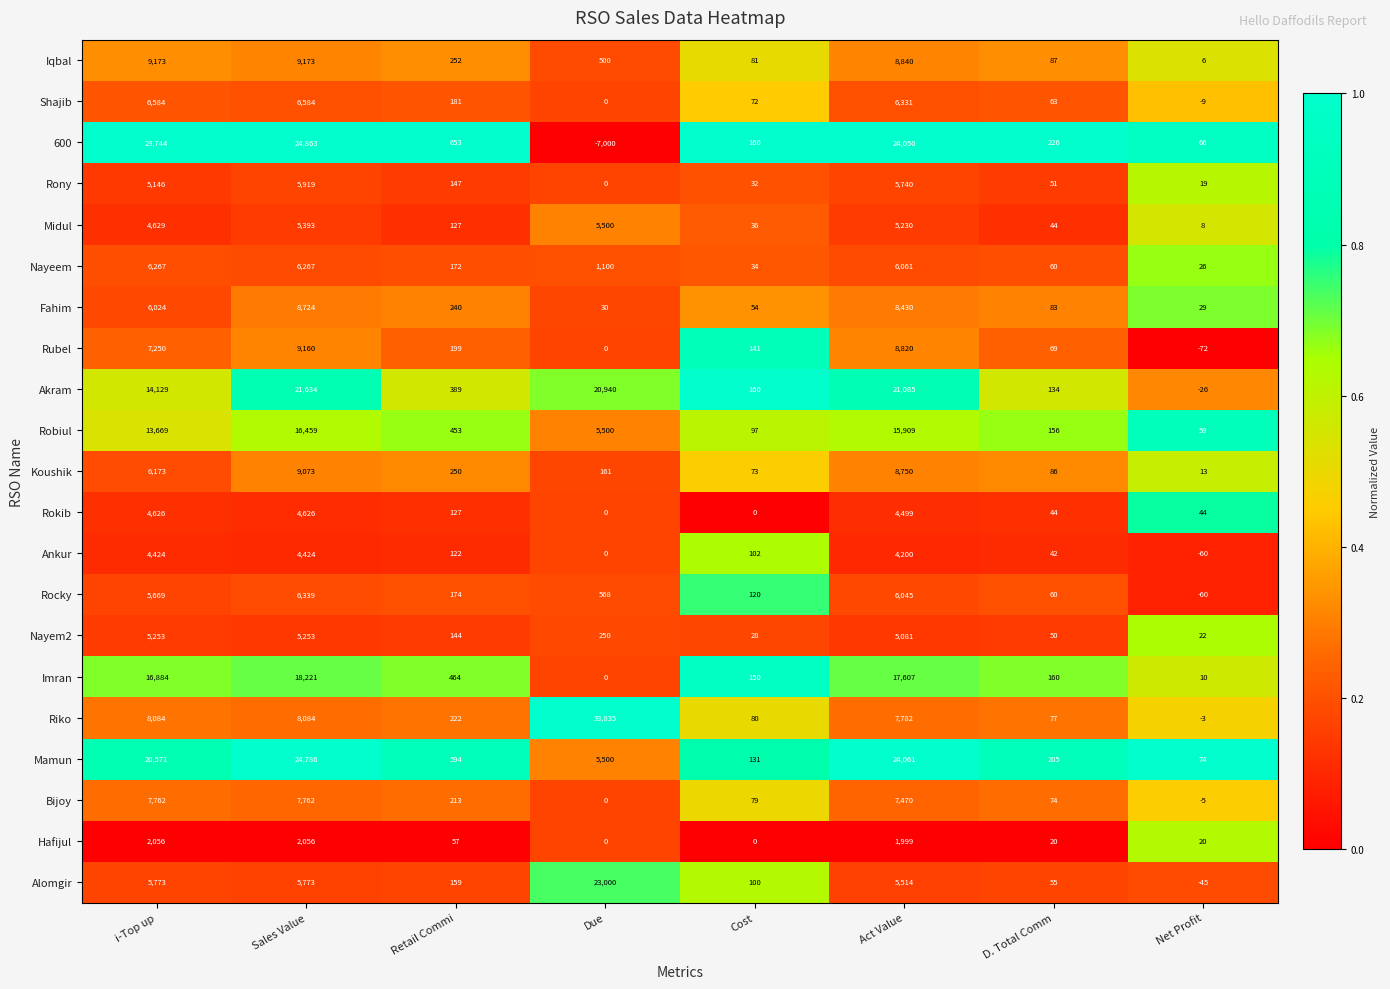

At how many categories does at least one series exceed 20965?

4